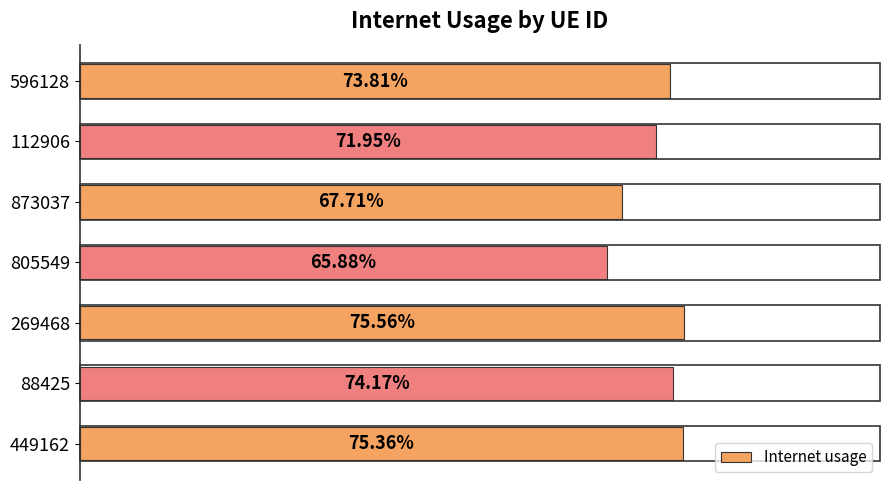

Count the number of data series in this chart.

1